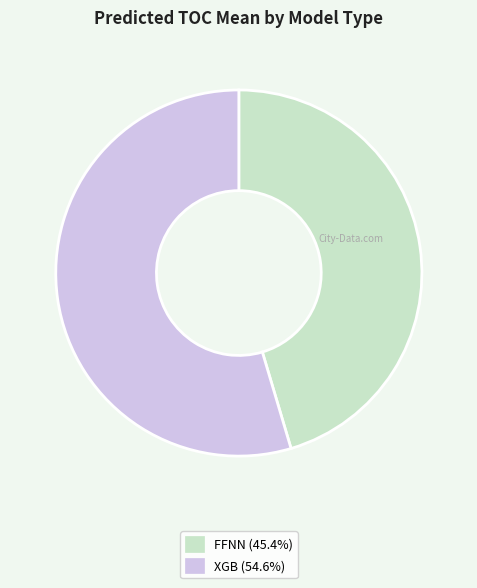

Is there a majority slice in this chart?

Yes